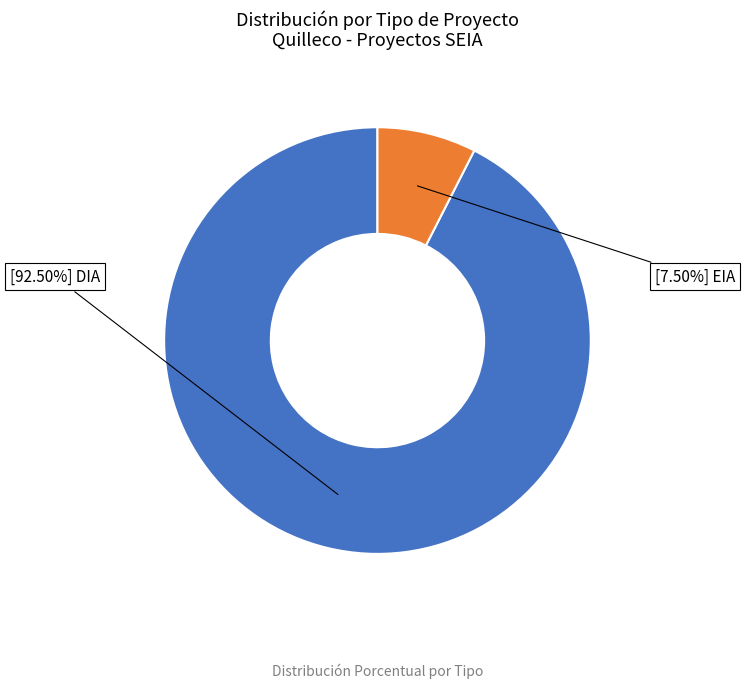

How many slices are in this pie chart?

2